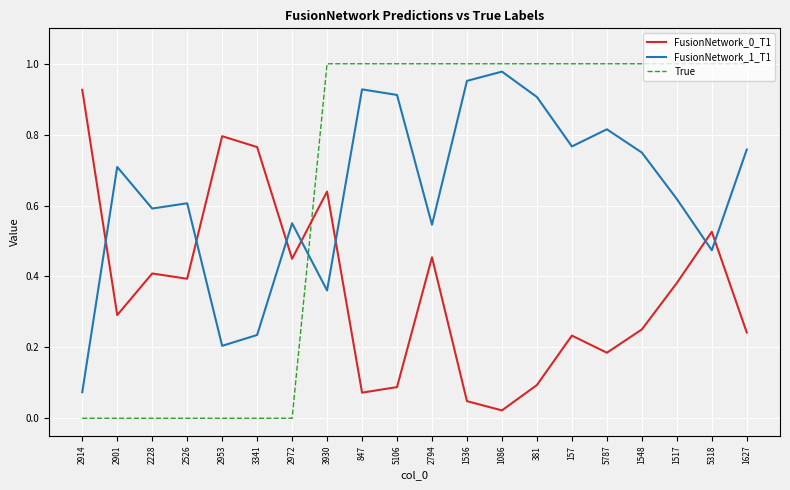

Is it true that True equals 0.6 at 847?

False